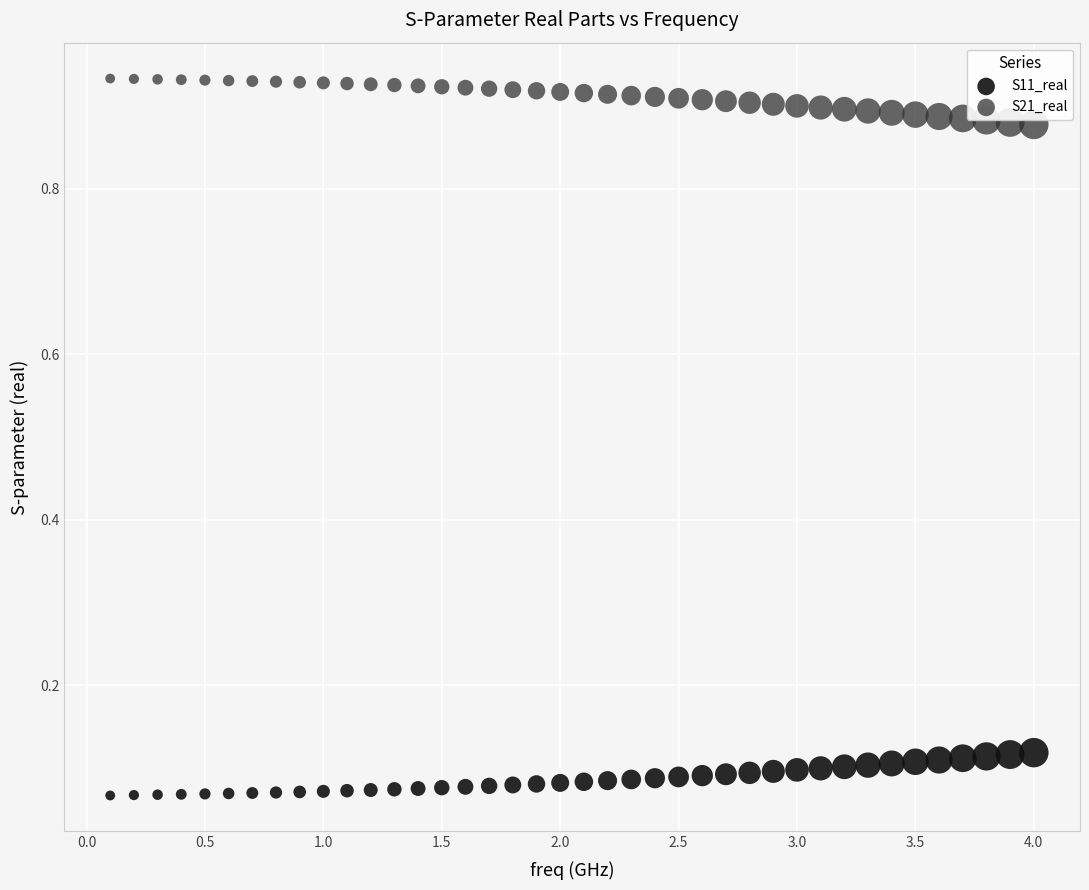

Which series reaches the minimum Y coordinate?

S11_real